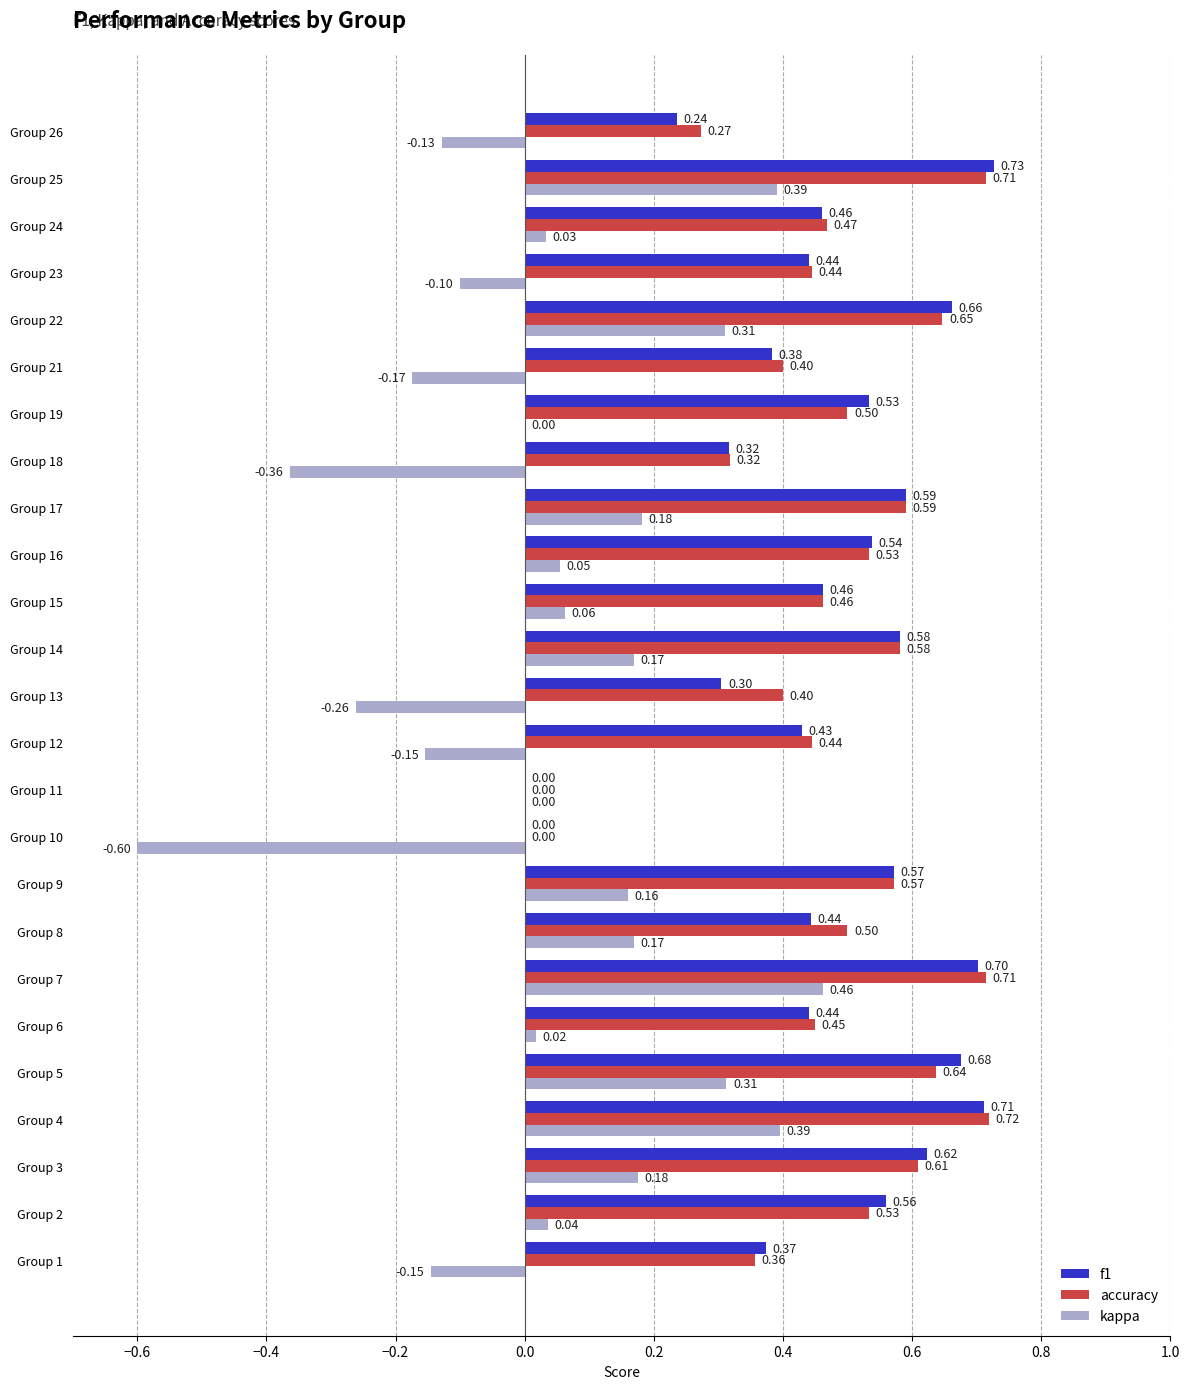

Is the value of kappa at Group 1 greater than the value of f1 at Group 10?

No